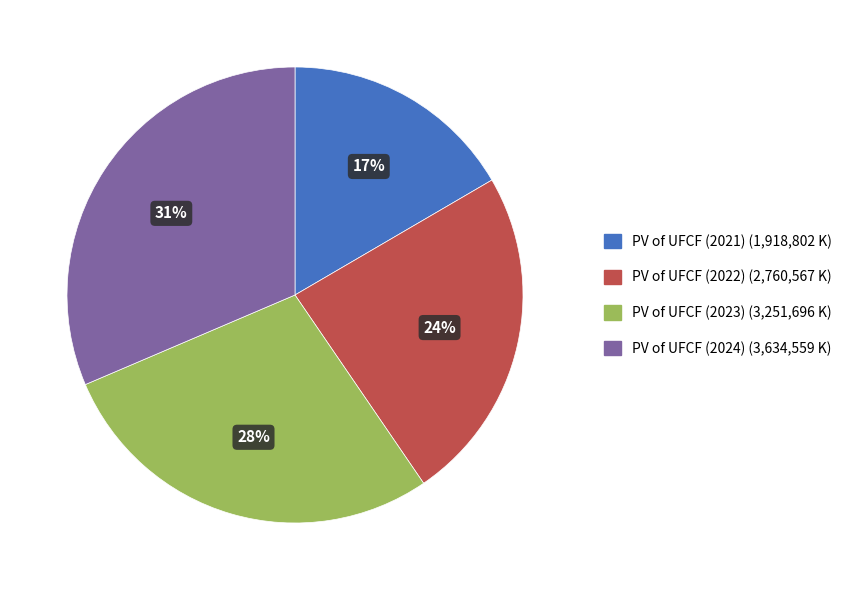

How many slices are in this pie chart?

4